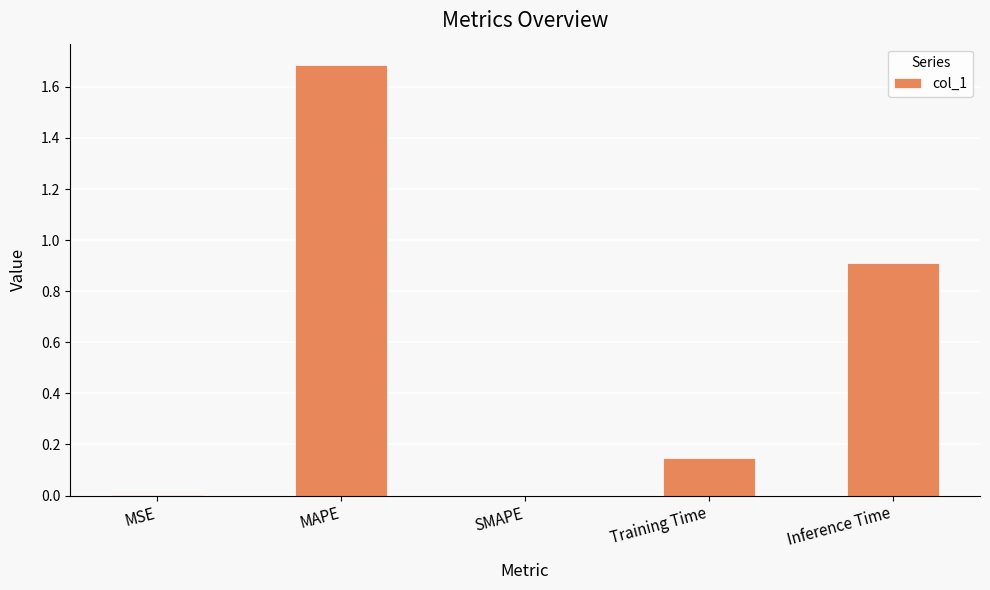

The value at MAPE is 1.7. True or false?

True